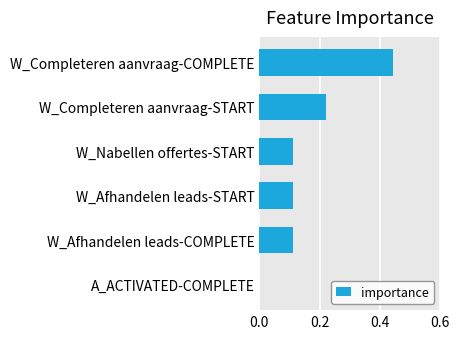

What is the sum of the values at W_Afhandelen leads-START and W_Completeren aanvraag-COMPLETE?

0.6